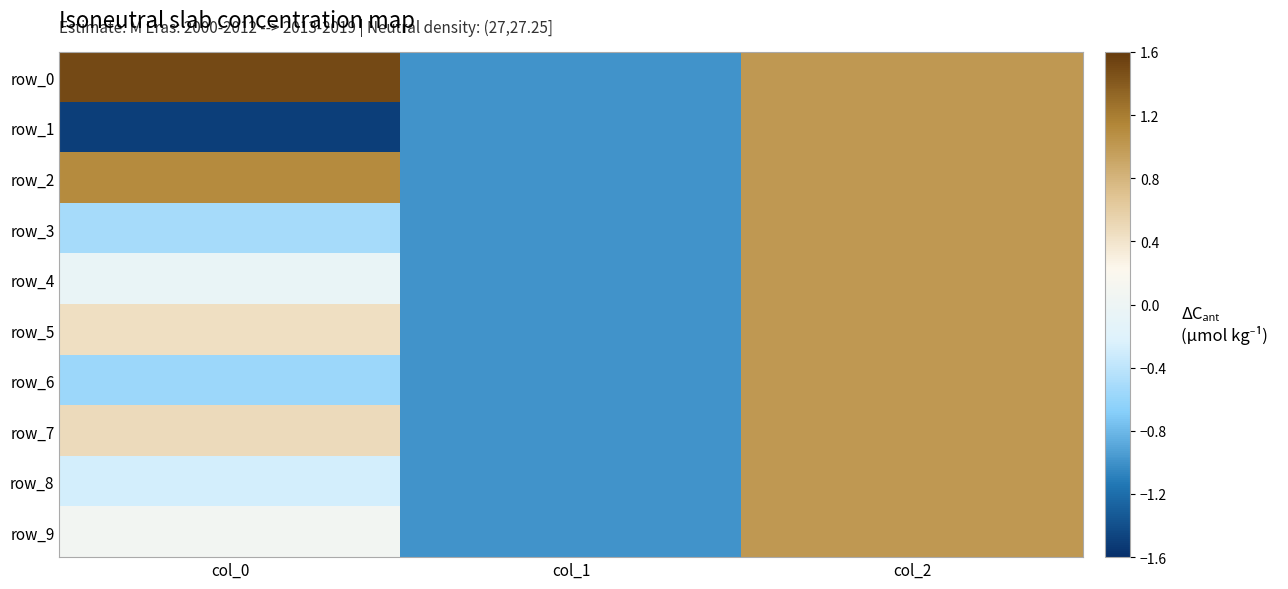

Between col_1 and col_2, which series saw the biggest shift?

row_0